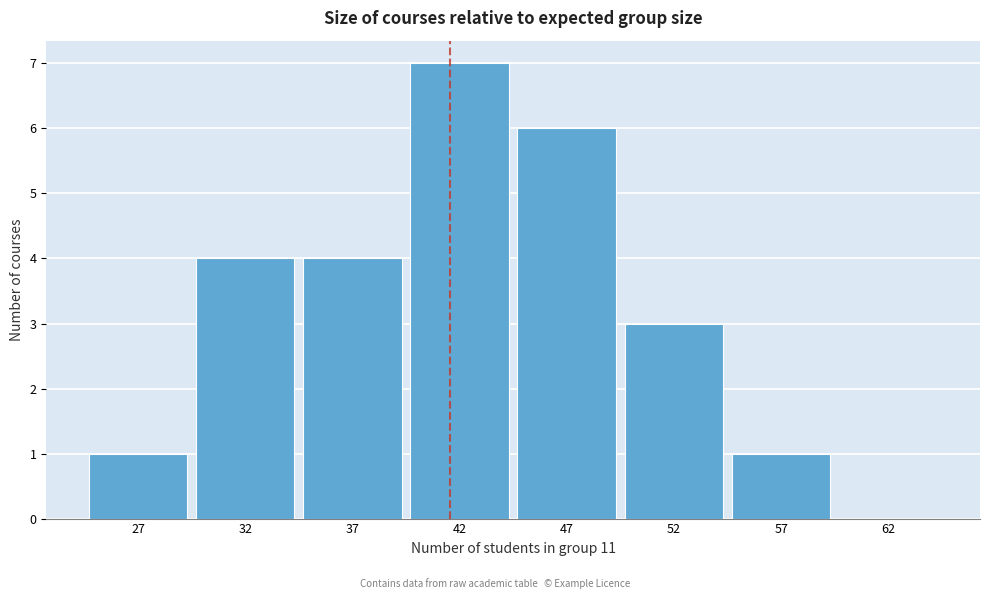

Reading left to right, what are all the values shown in this chart?

27=1	32=4	37=4	42=7	47=6	52=3	57=1	62=0